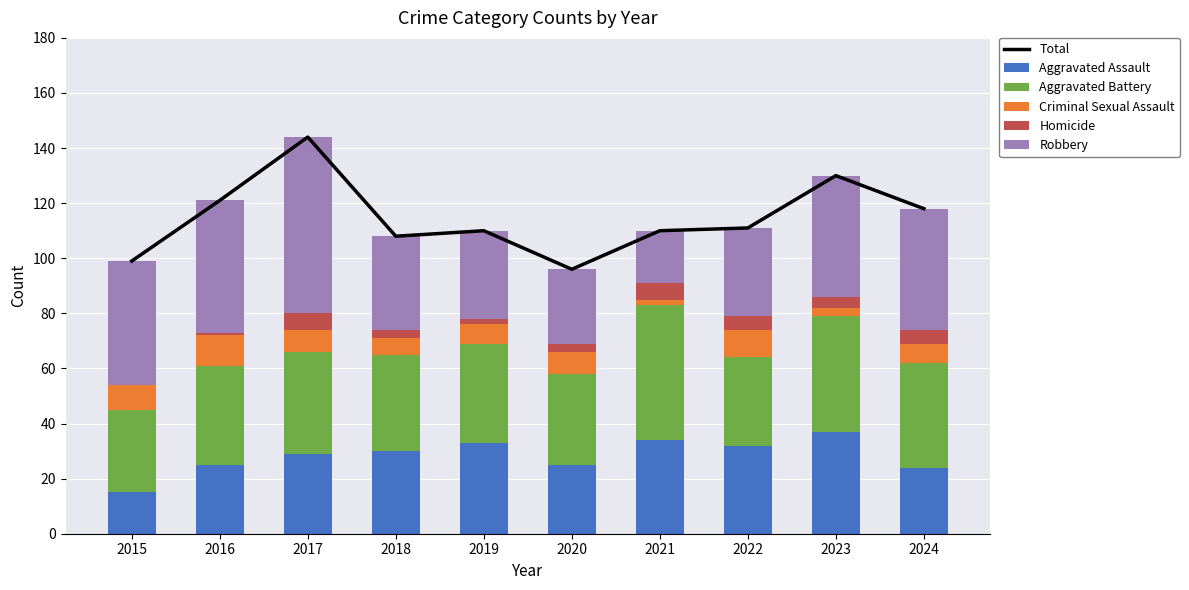

What is the total value across all series at 2023?

260